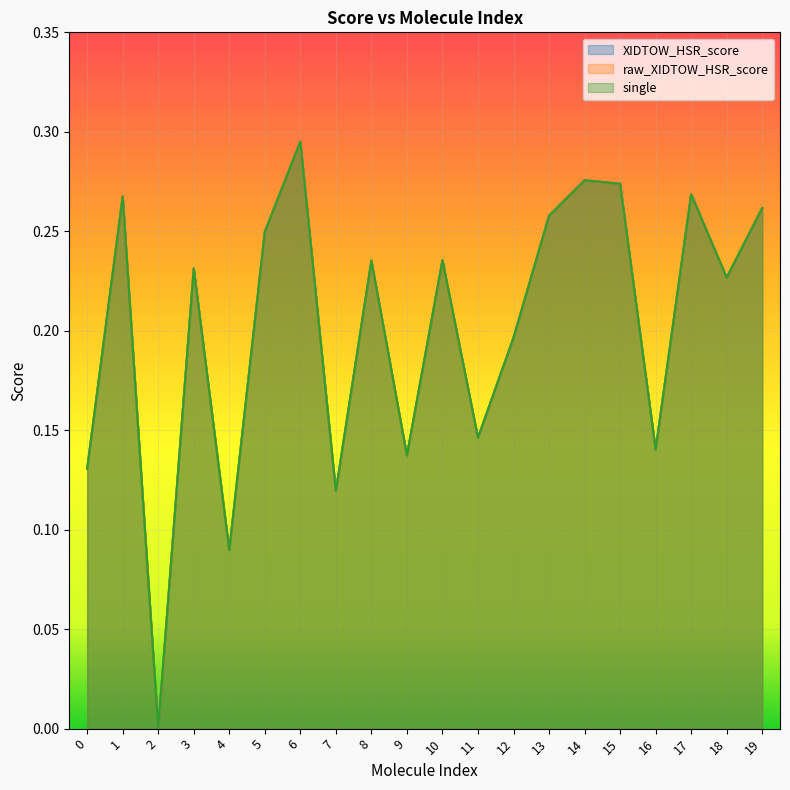

What are all the series names shown in the legend?

XIDTOW_HSR_score, raw_XIDTOW_HSR_score, single